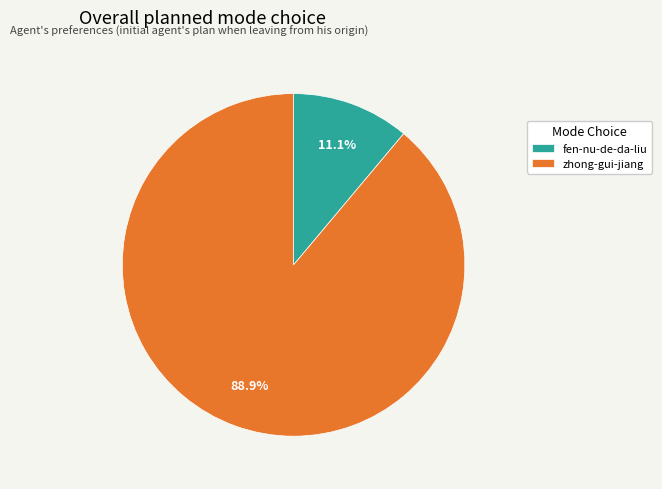

To the nearest percent, what is the average slice percentage?

50%